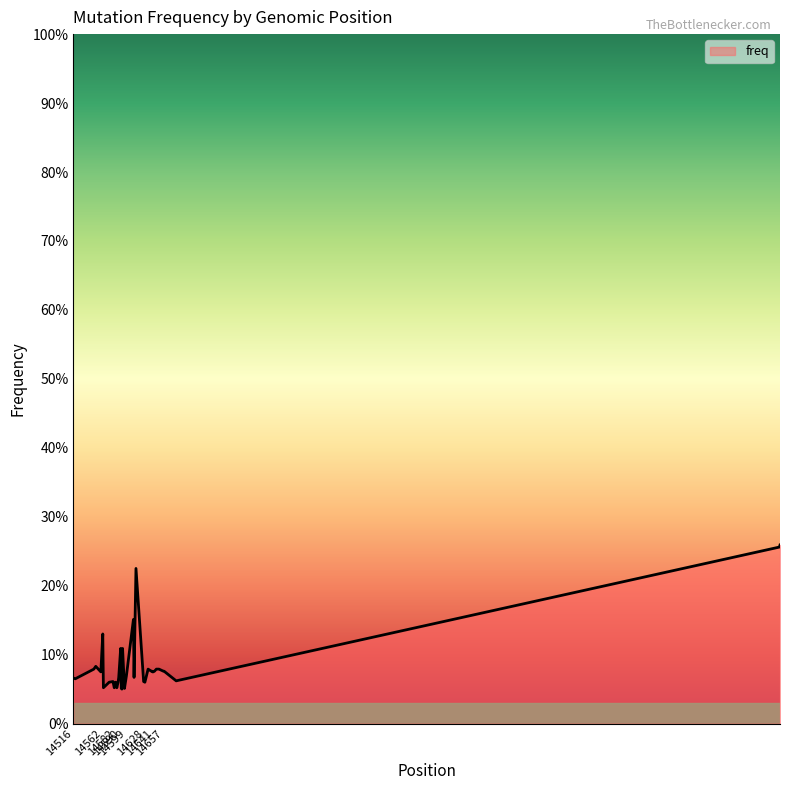

At which label is the value closest to 0?

14592